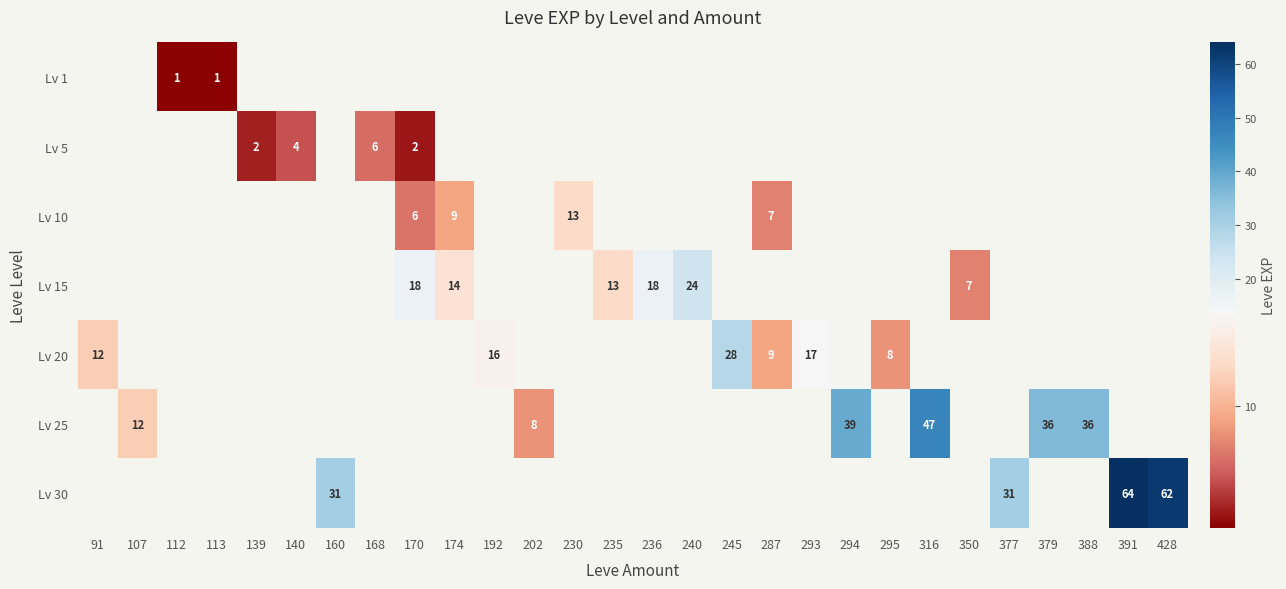

What is the sum of the Lv 10 values at 287 and 230?

20